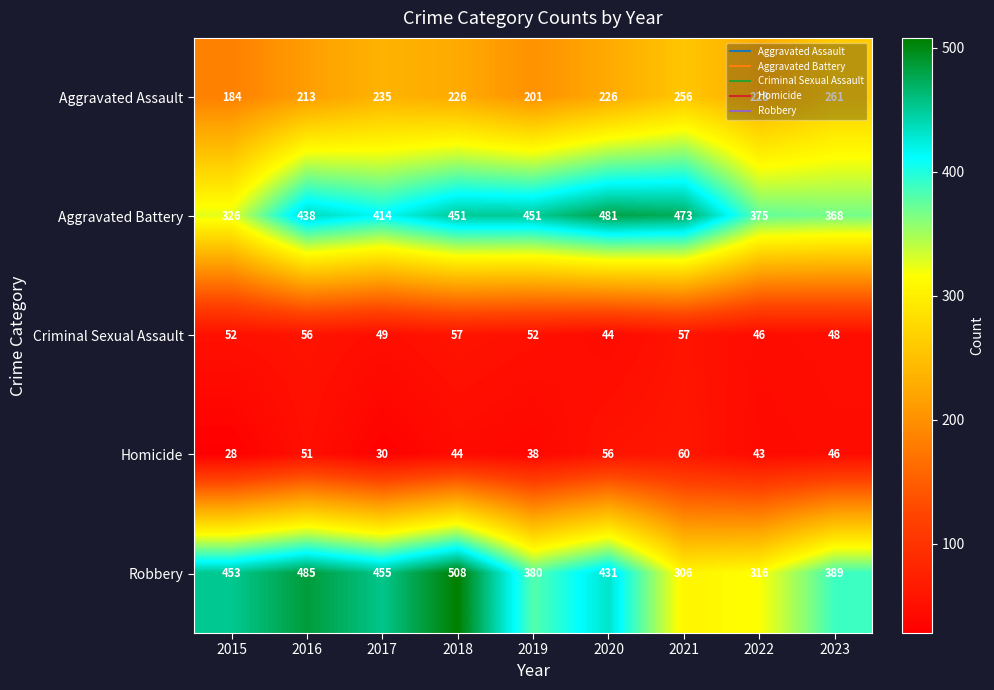

The Homicide series shows 30 at 2017. True or false?

True